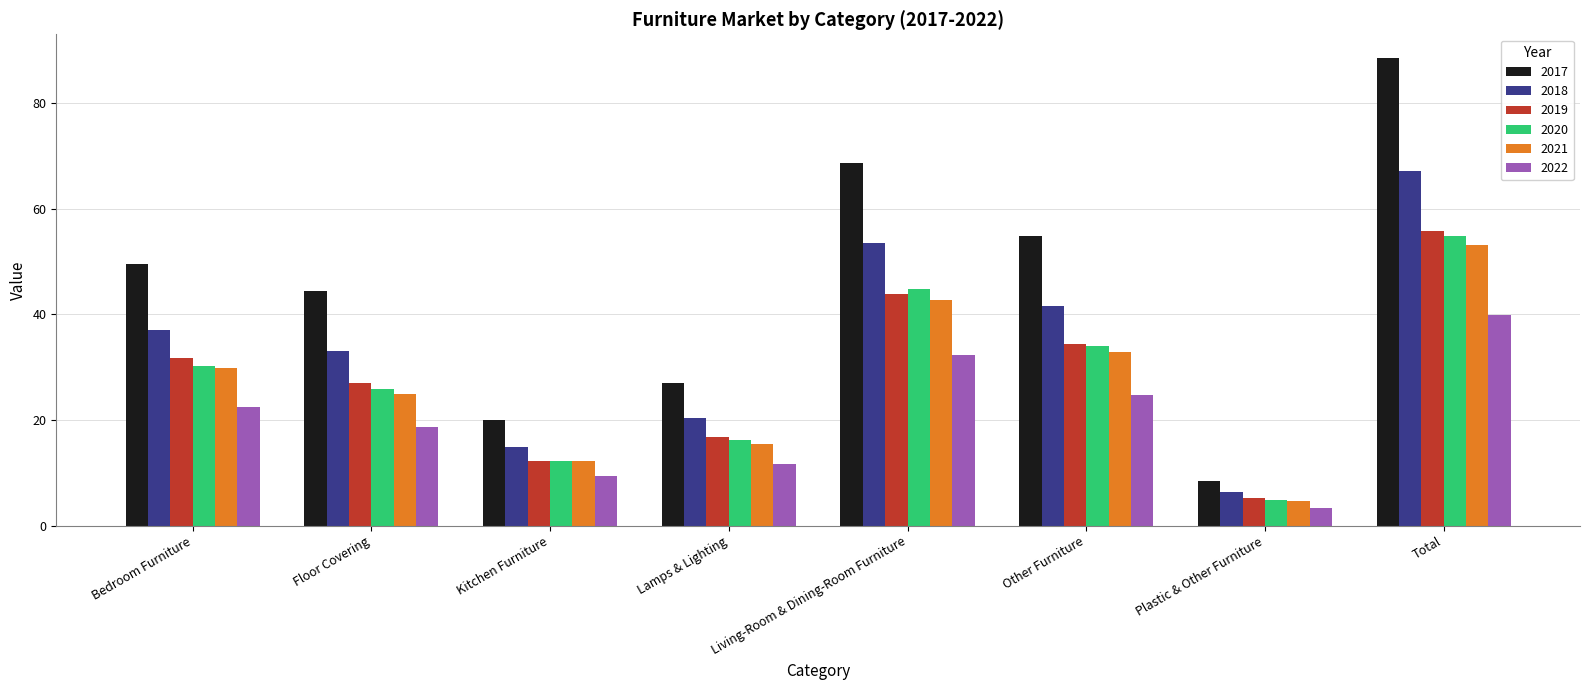

The 2018 series shows 53.5 at Living-Room & Dining-Room Furniture. True or false?

True